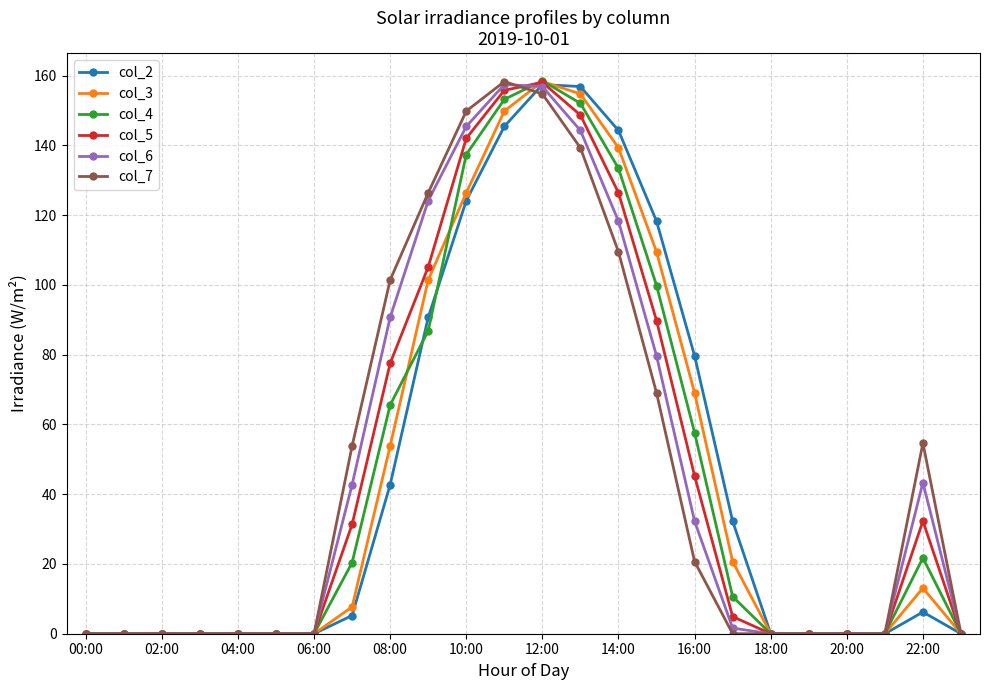

What is the value of the col_3 point at the 14th from the left?

154.8